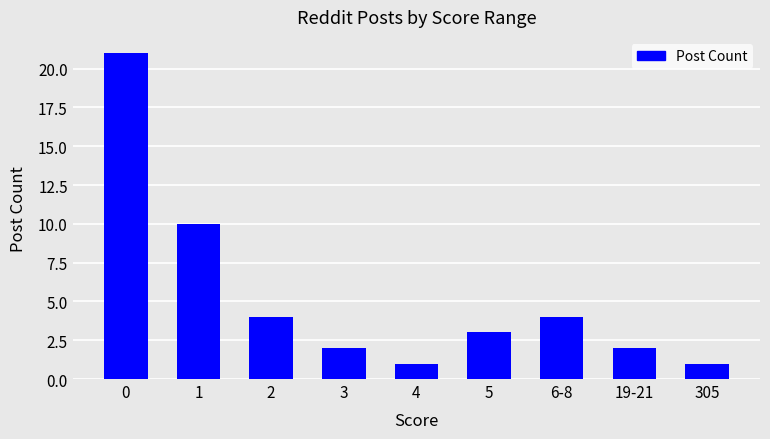

The value at 0 is 7. True or false?

False